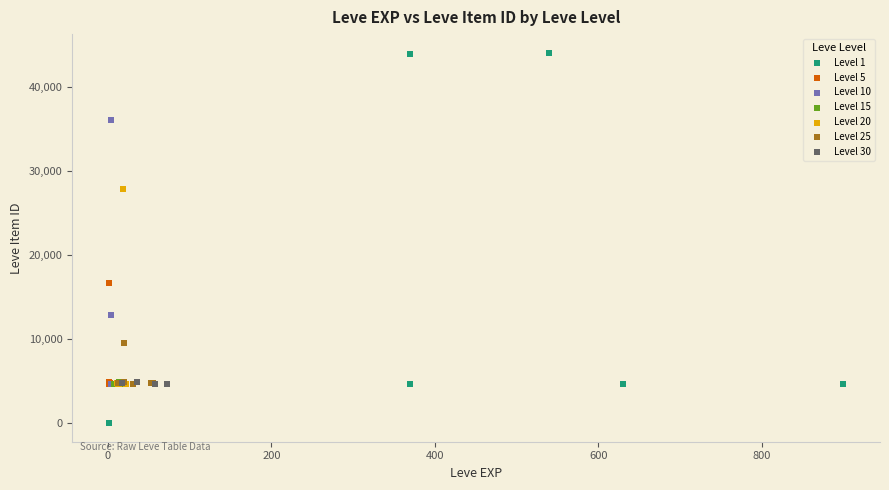

Which series reaches the maximum Y coordinate?

Level 1